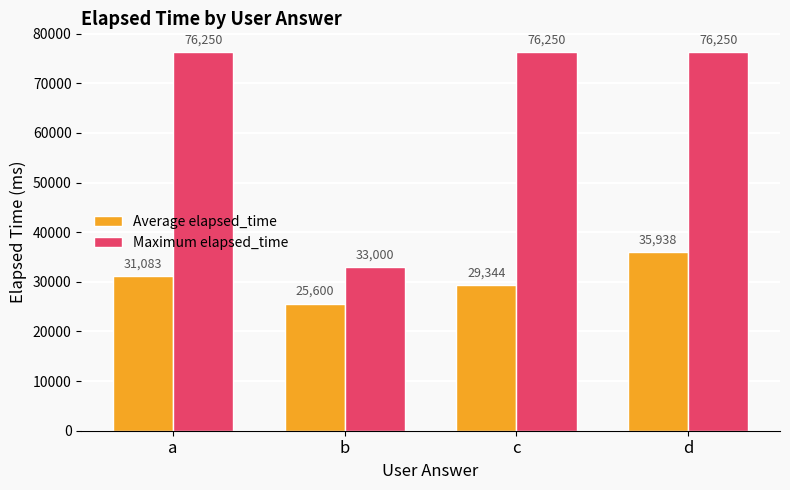

List the series in order of their peak value, lowest first.

Average elapsed_time, Maximum elapsed_time